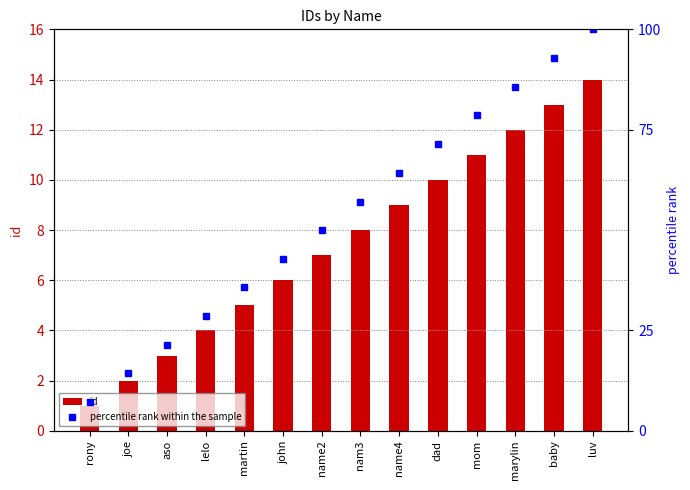

What are all the series names shown in the legend?

id, percentile rank within the sample